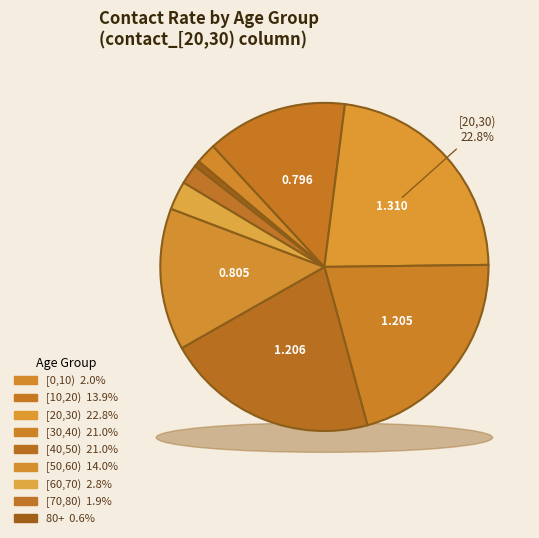

How many slices are in this pie chart?

9